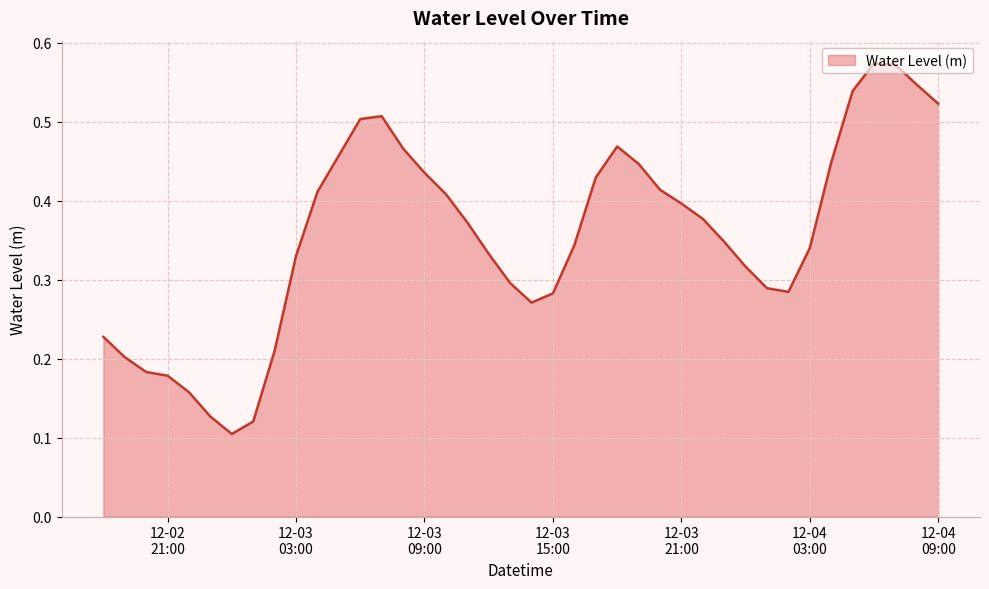

How many values are between 0 and 1?

40